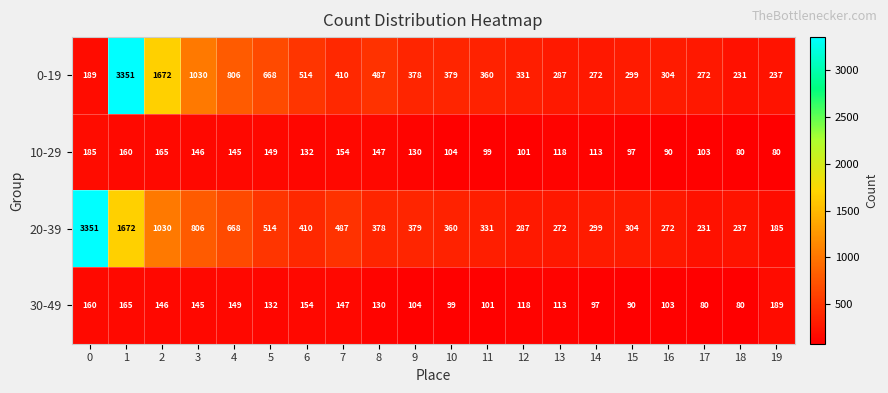

At which label does 30-49 reach its peak?

19